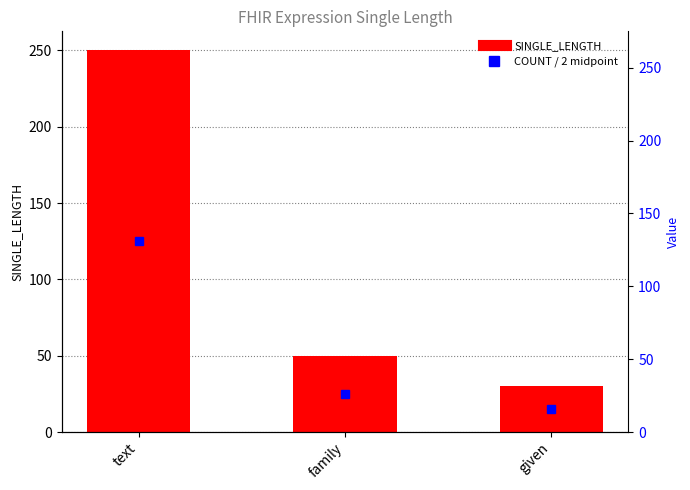

Approximately how many times larger is the value at given compared to text?

0.1